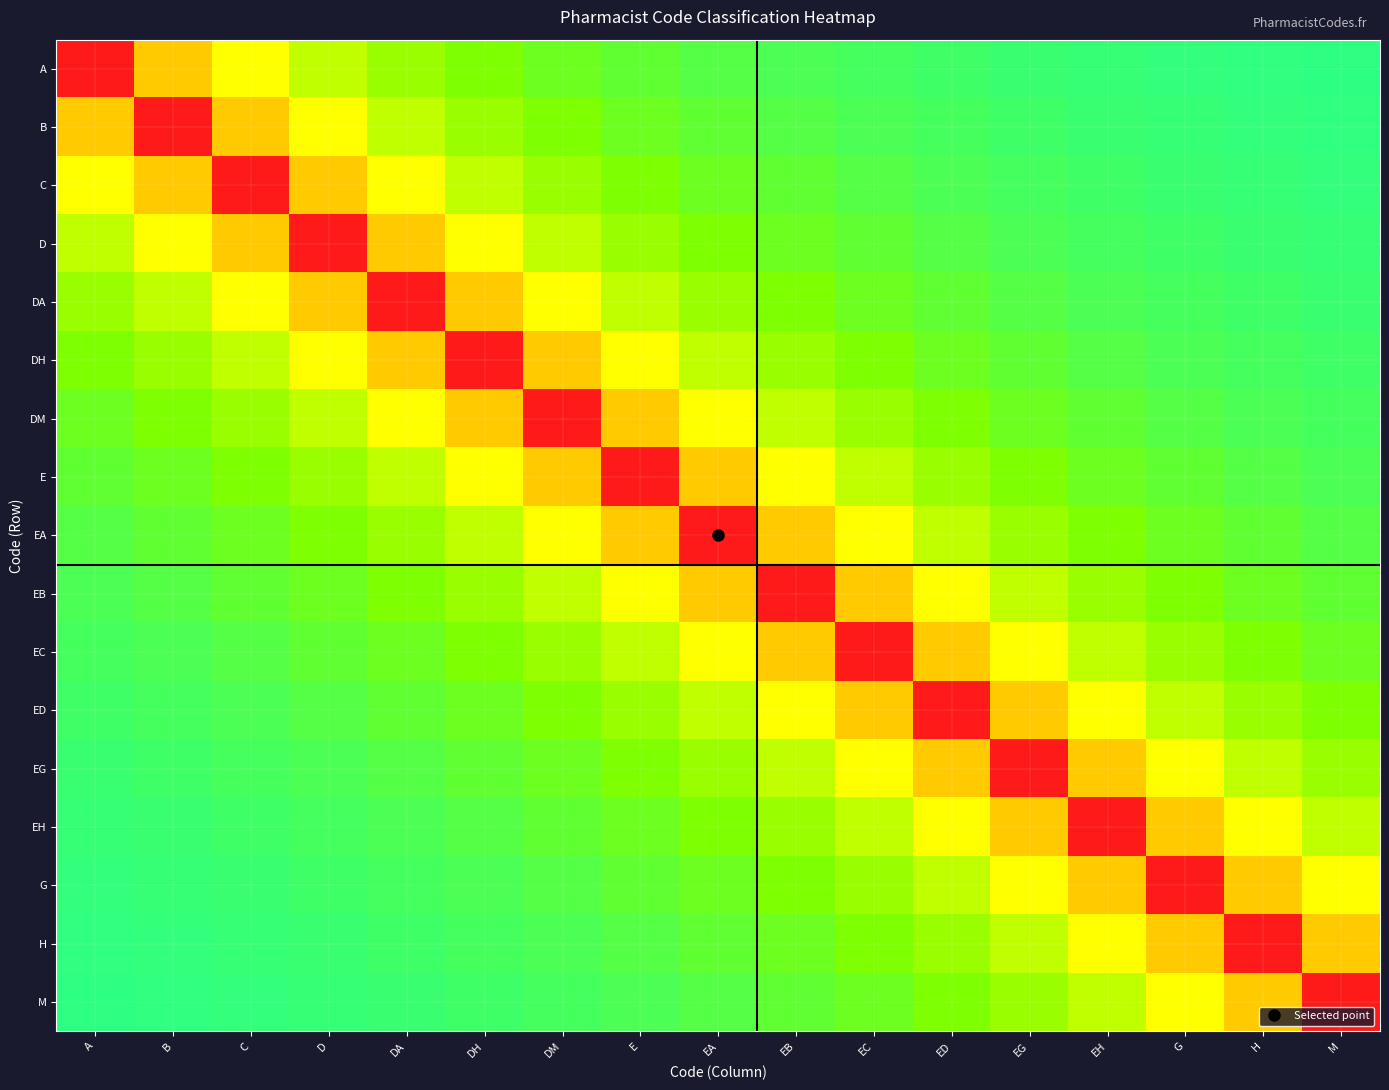

What is the greatest value displayed?

1.0